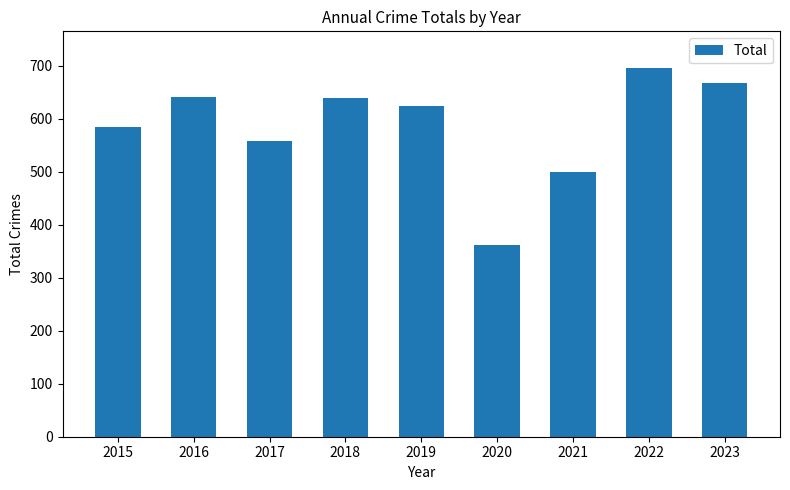

What is the sum of all values?

5270